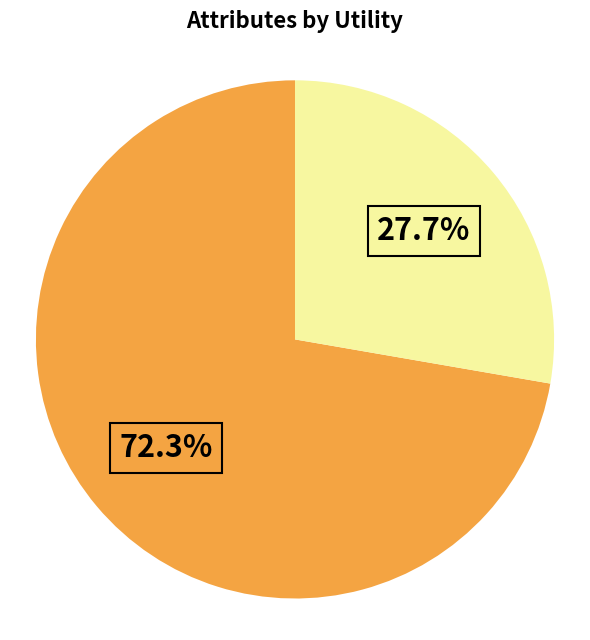

Is there a majority slice in this chart?

Yes